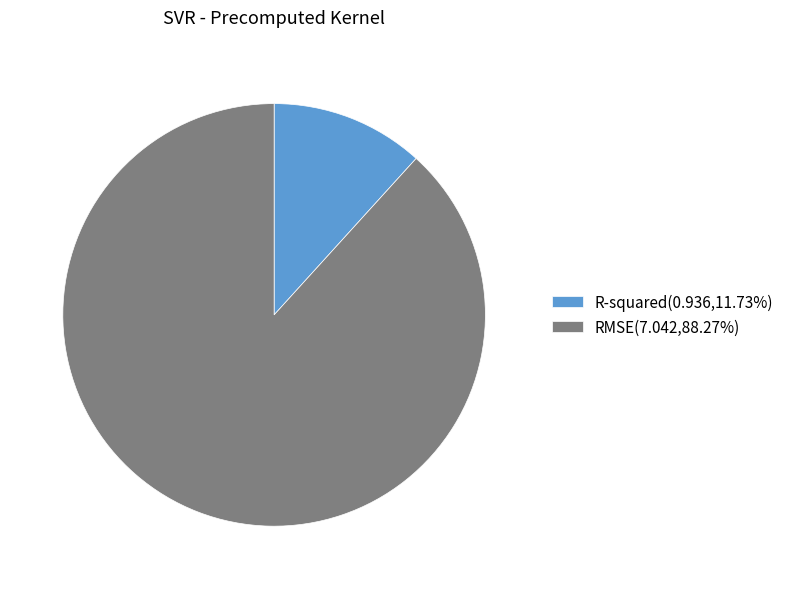

Is it true that R-squared is 12% of the pie?

True